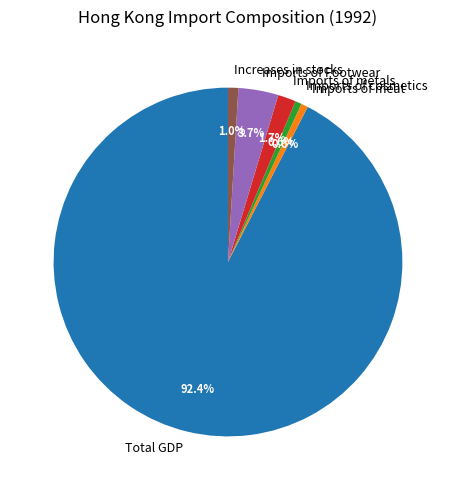

Which slice is the largest?

Total GDP